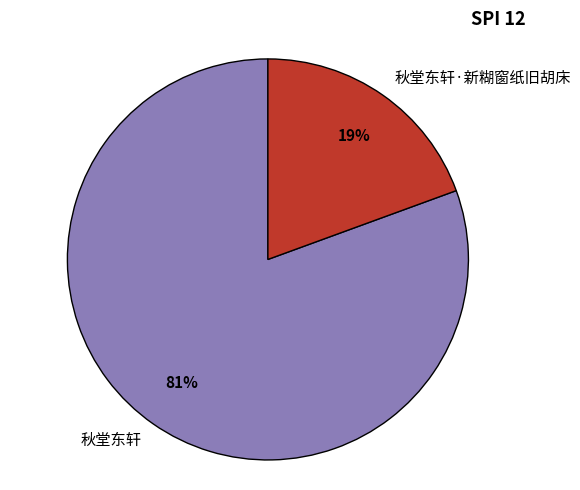

What is the smallest slice in the pie chart?

秋堂东轩·新糊窗纸旧胡床